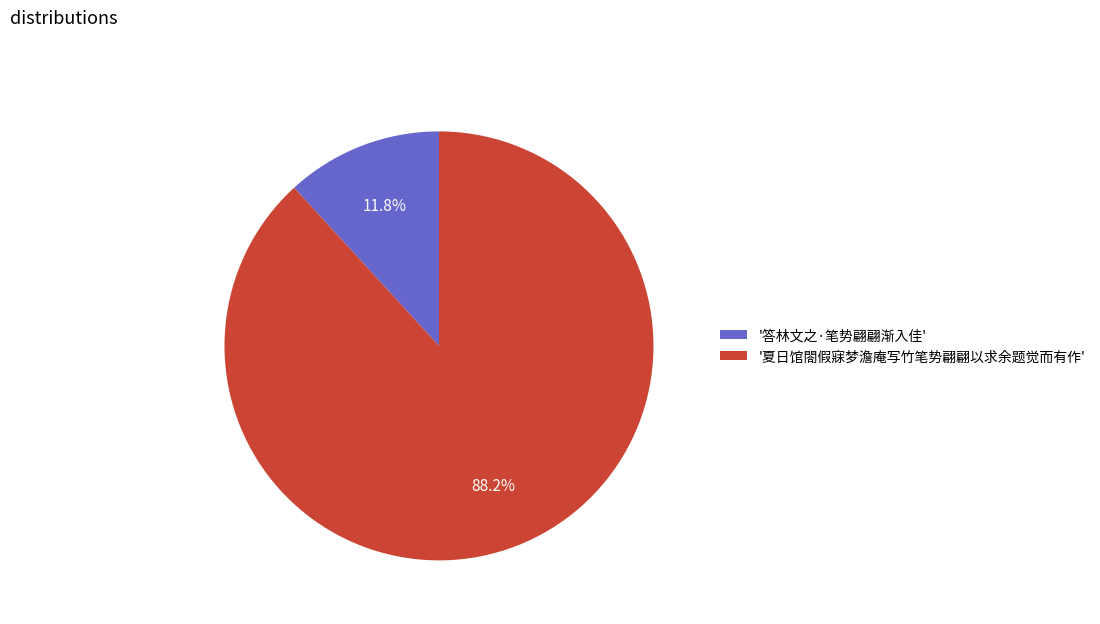

Count the number of slices in the pie.

2